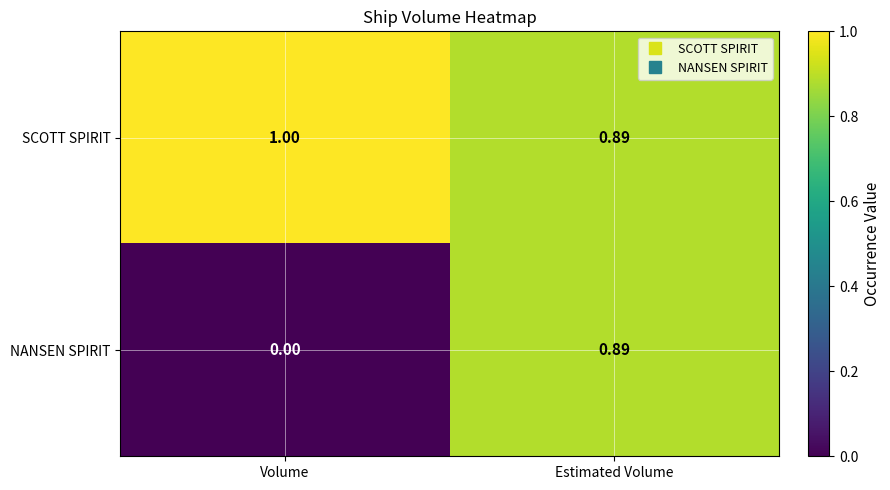

Which category has the lowest value in the SCOTT SPIRIT series?

Estimated Volume